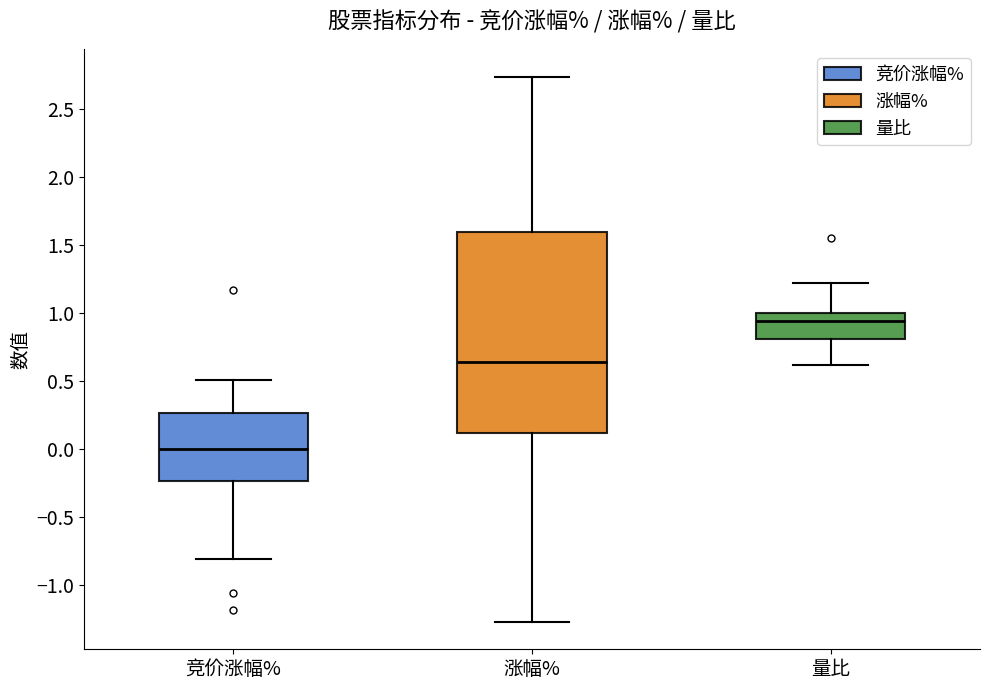

Reading left to right, transcribe this box plot: for each box, give where its median line is, the range the box spans, and where its two whiskers end, as read against the y-axis. The values are not printed on the chart, so give them approximately, as read against the axis.

竞价涨幅%: median 0.00, box -0.25 to 0.25, whiskers -0.80 to 0.50
涨幅%: median 0.65, box 0.10 to 1.60, whiskers -1.25 to 2.75
量比: median 0.95, box 0.80 to 1.00, whiskers 0.60 to 1.20